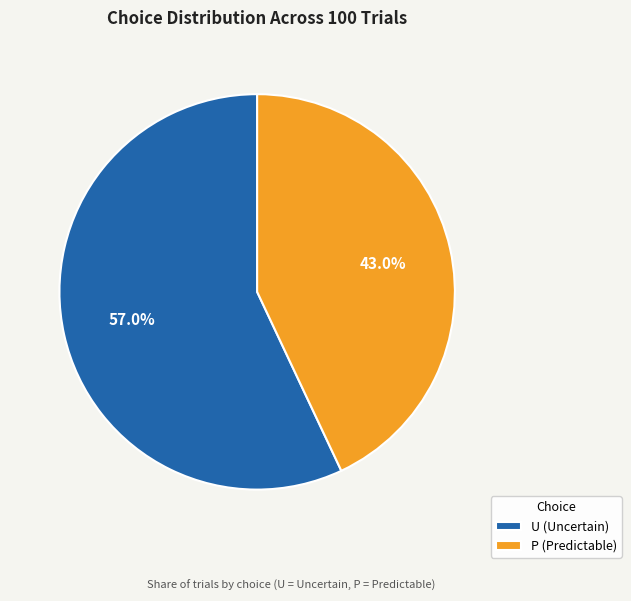

How many segments does this pie chart have?

2